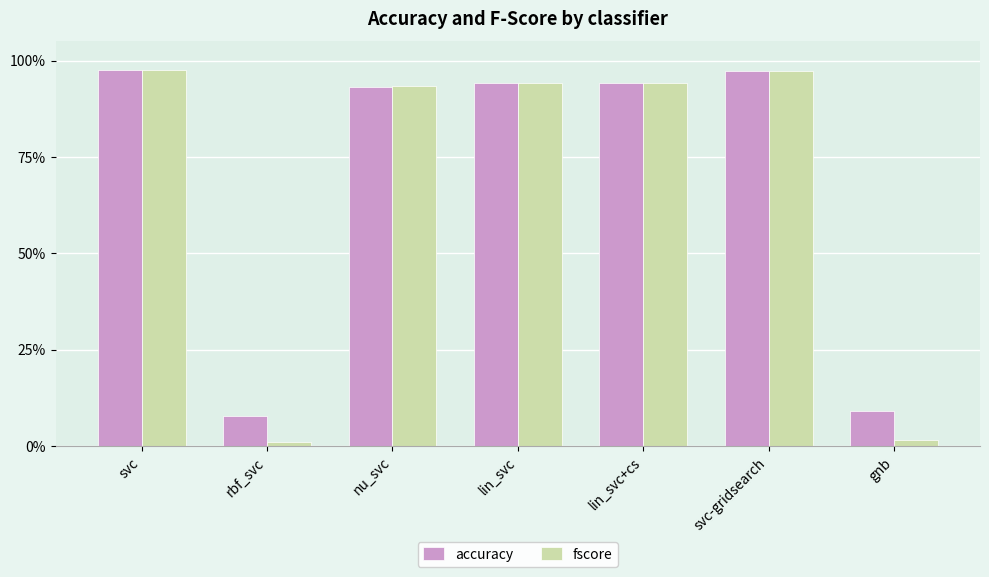

Rank the series by their maximum value, from lowest to highest.

accuracy, fscore